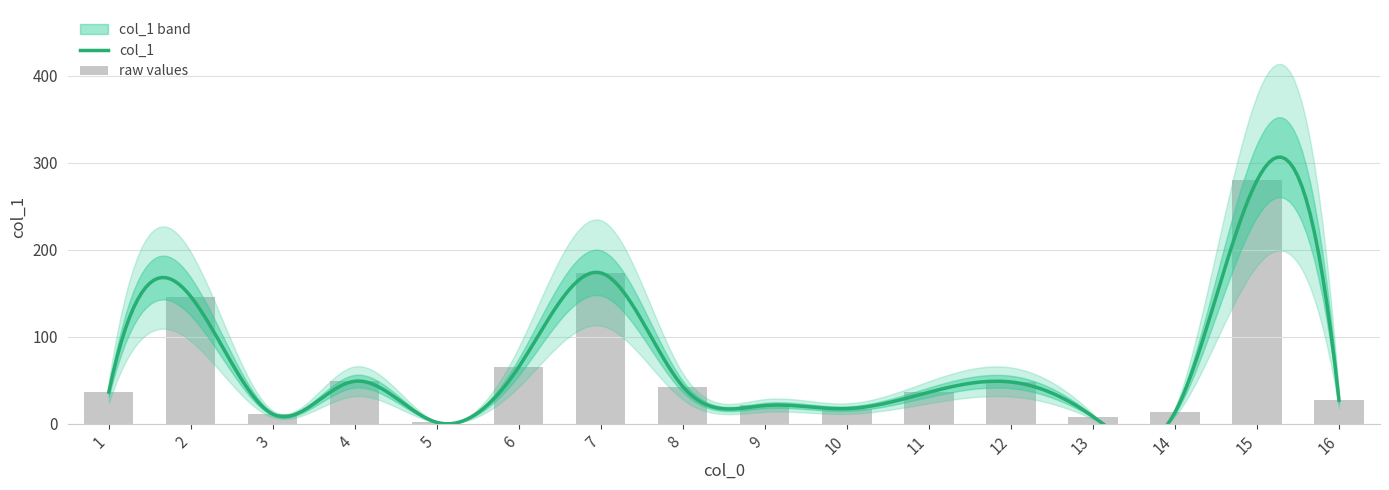

What is the change in value from 9 to 15?

+258.6